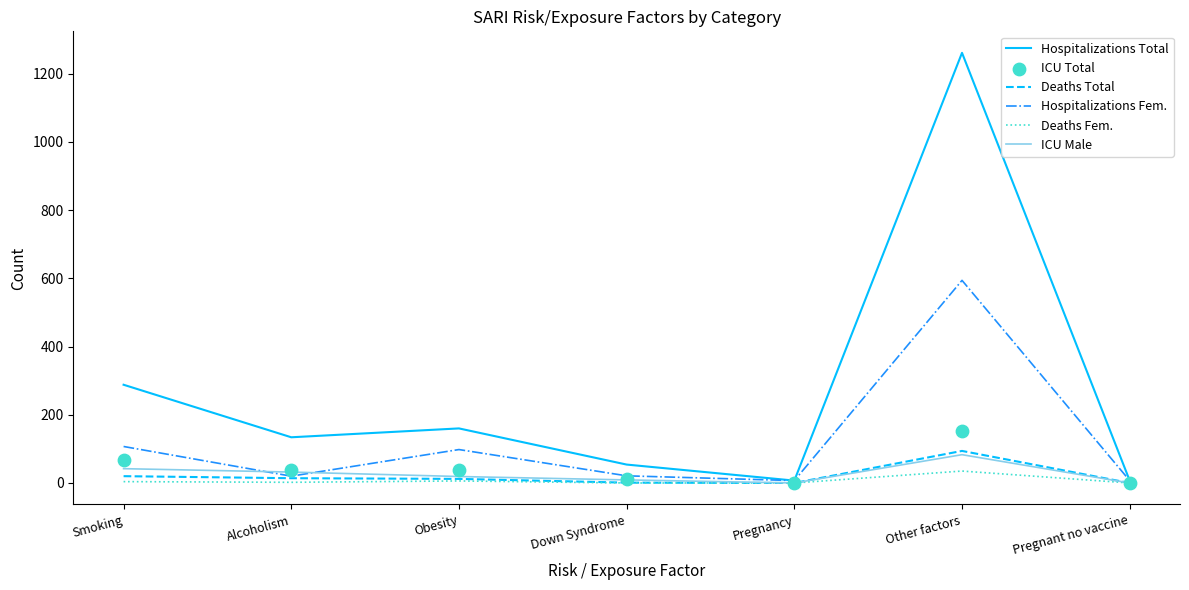

Which series has the largest total across all categories?

Hospitalizations Total